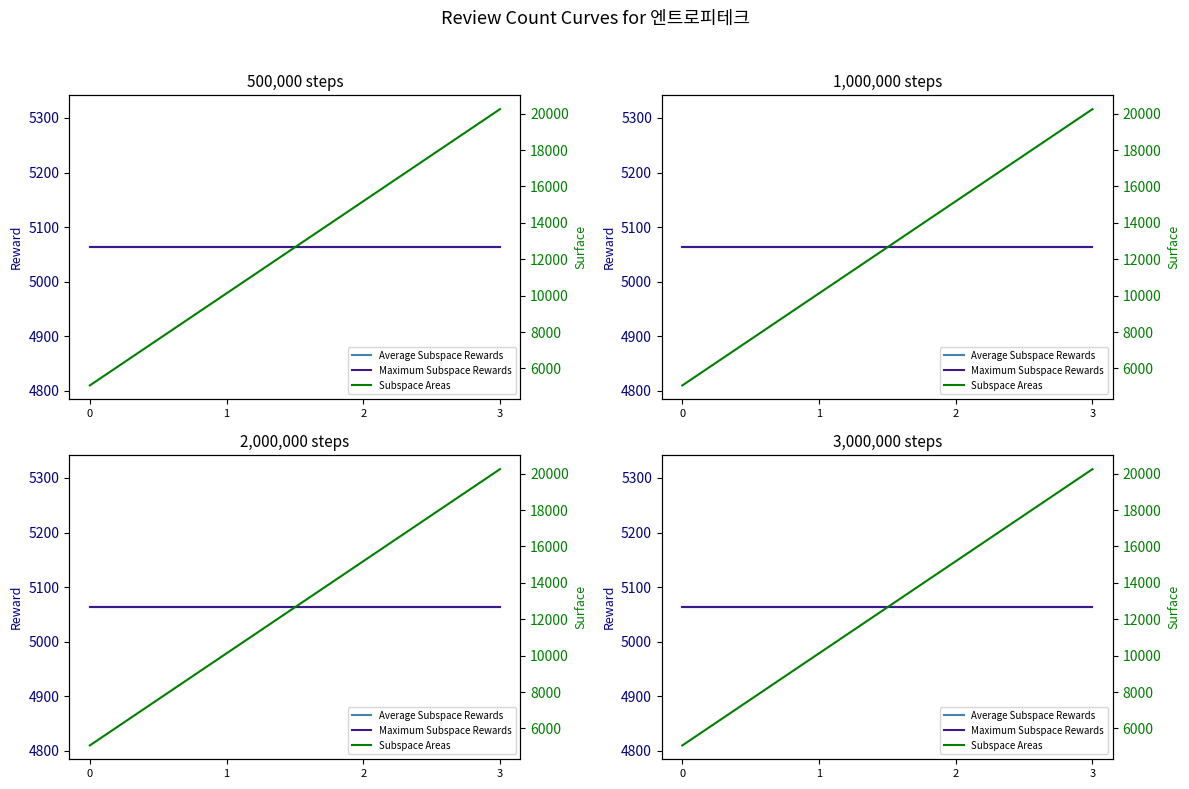

Reading left to right, what are all the values shown in this chart?

Average Subspace Rewards: 0=5063	1=5063	2=5063	3=5063
Maximum Subspace Rewards: 0=5063	1=5063	2=5063	3=5063
Subspace Areas: 0=5063	1=10126	2=15189	3=20252